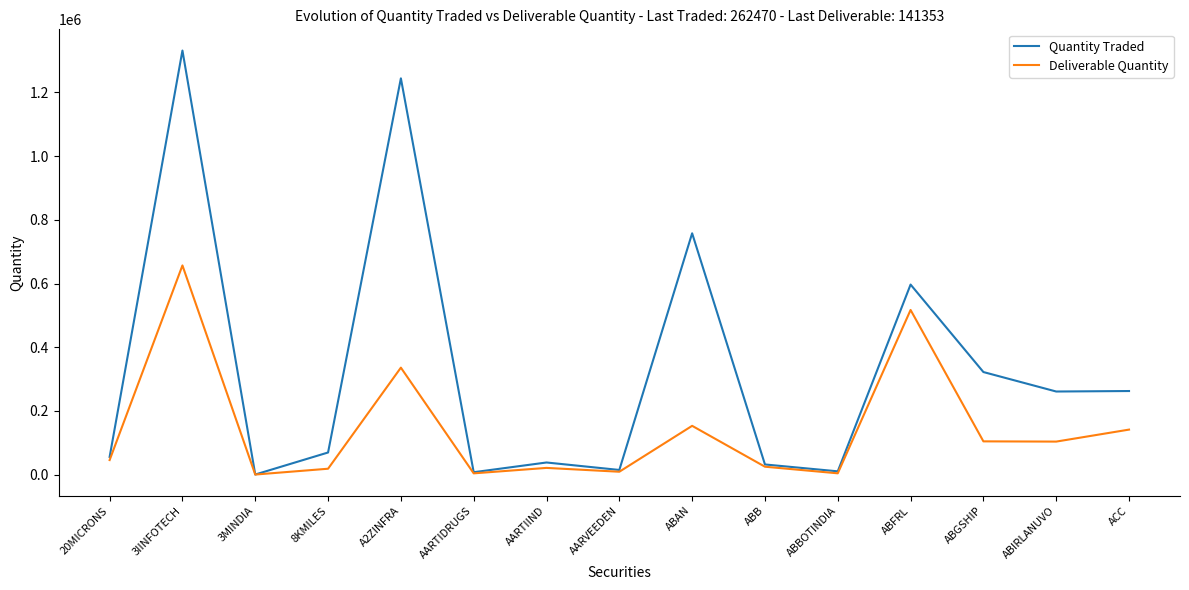

Which series has the largest total across all categories?

Quantity Traded